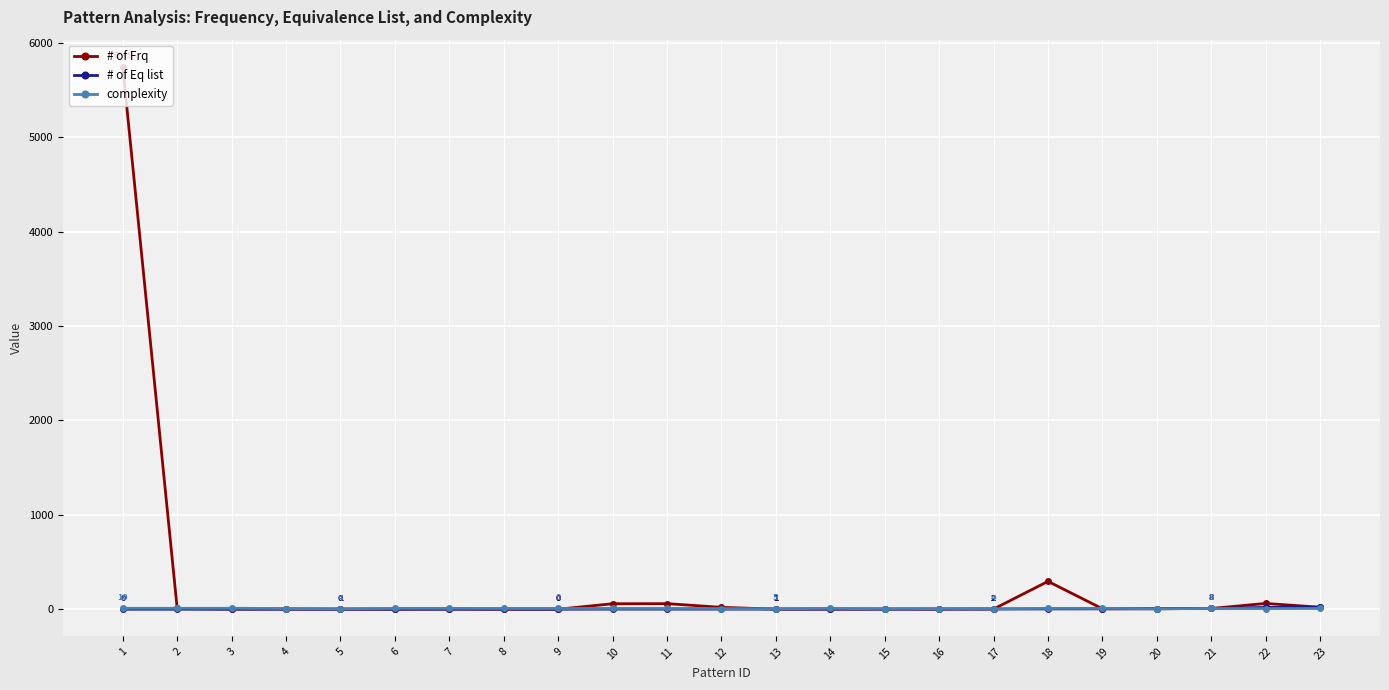

How many distinct data groups are displayed?

3